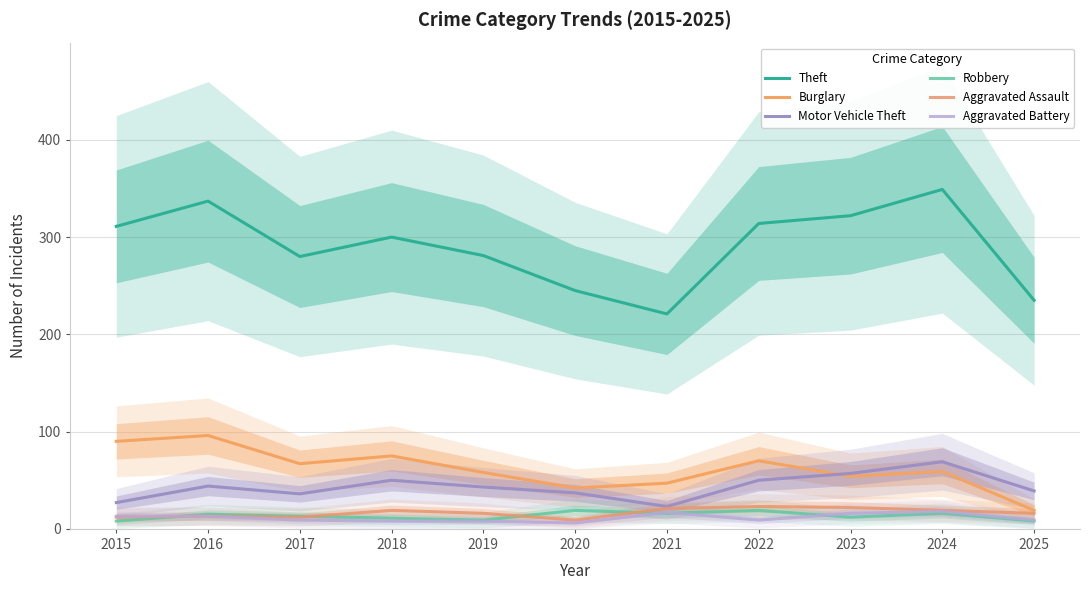

At which category is the sum across all series the highest?

2024